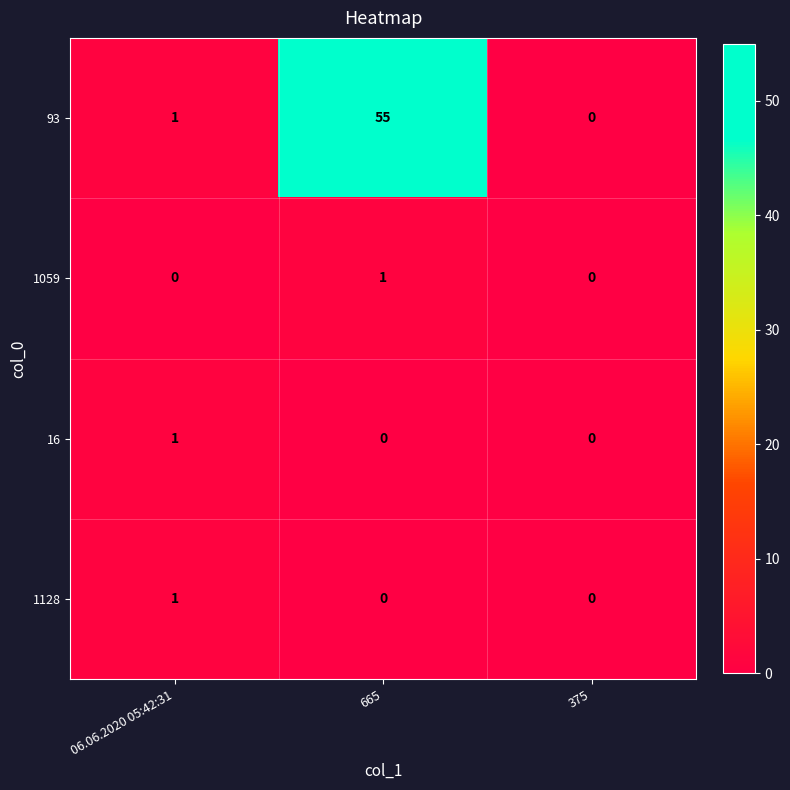

Reading left to right, transcribe all the data shown in this chart.

93: 1	55	0
1059: 0	1	0
16: 1	0	0
1128: 1	0	0